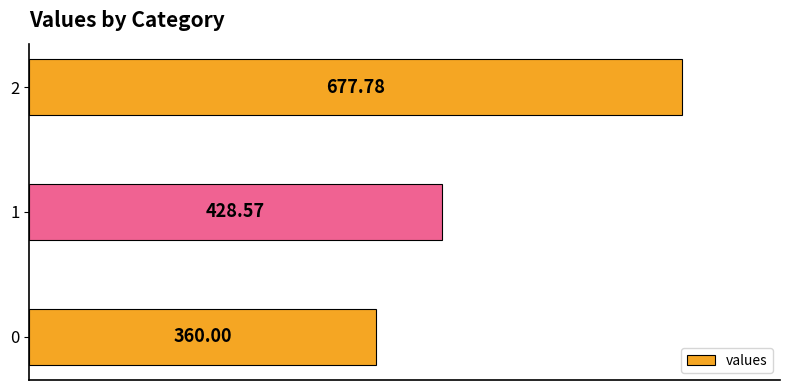

What is the sum of the values at 1 and 2?

1106.3